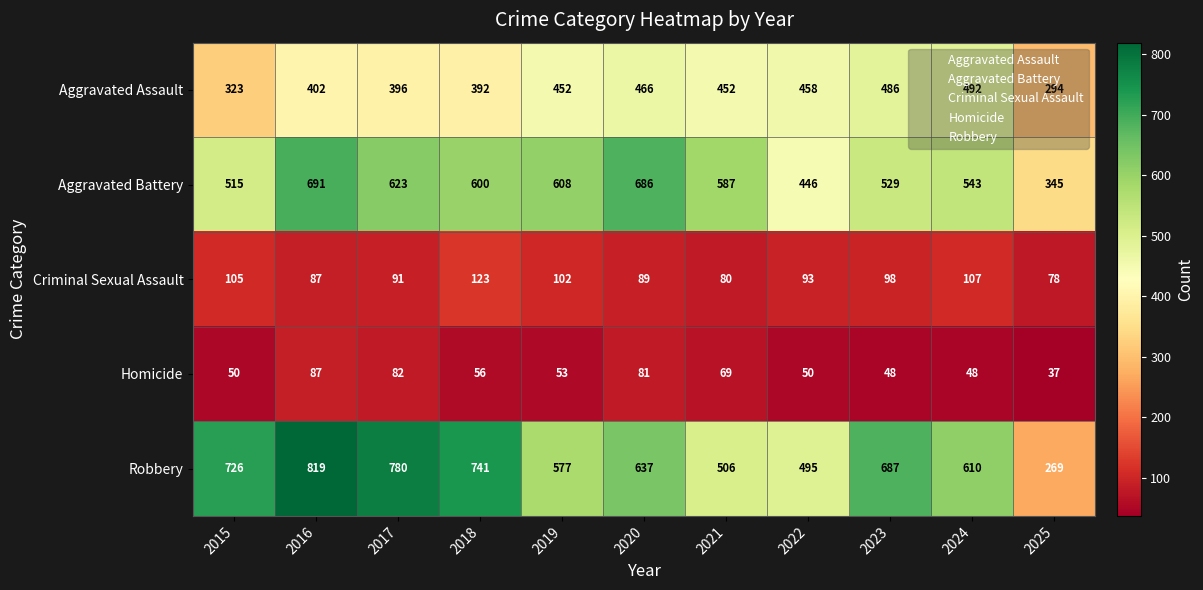

At which label is Homicide closest to 62?

2018